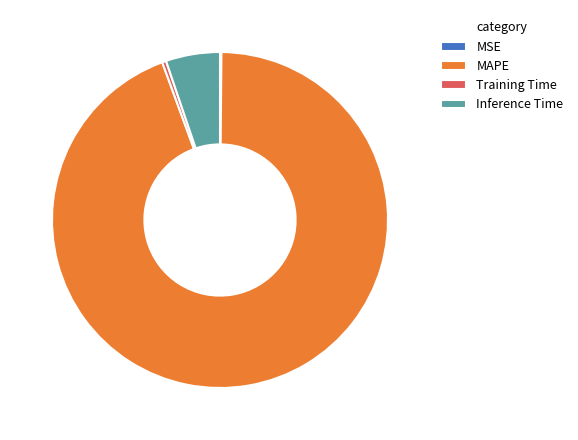

What is the largest slice in the pie chart?

MAPE